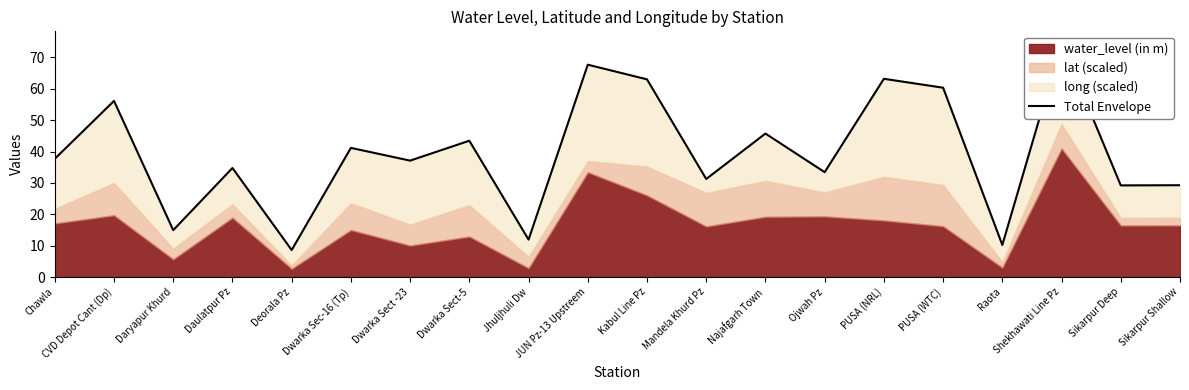

At which label does the data first exceed 37?

Chawla